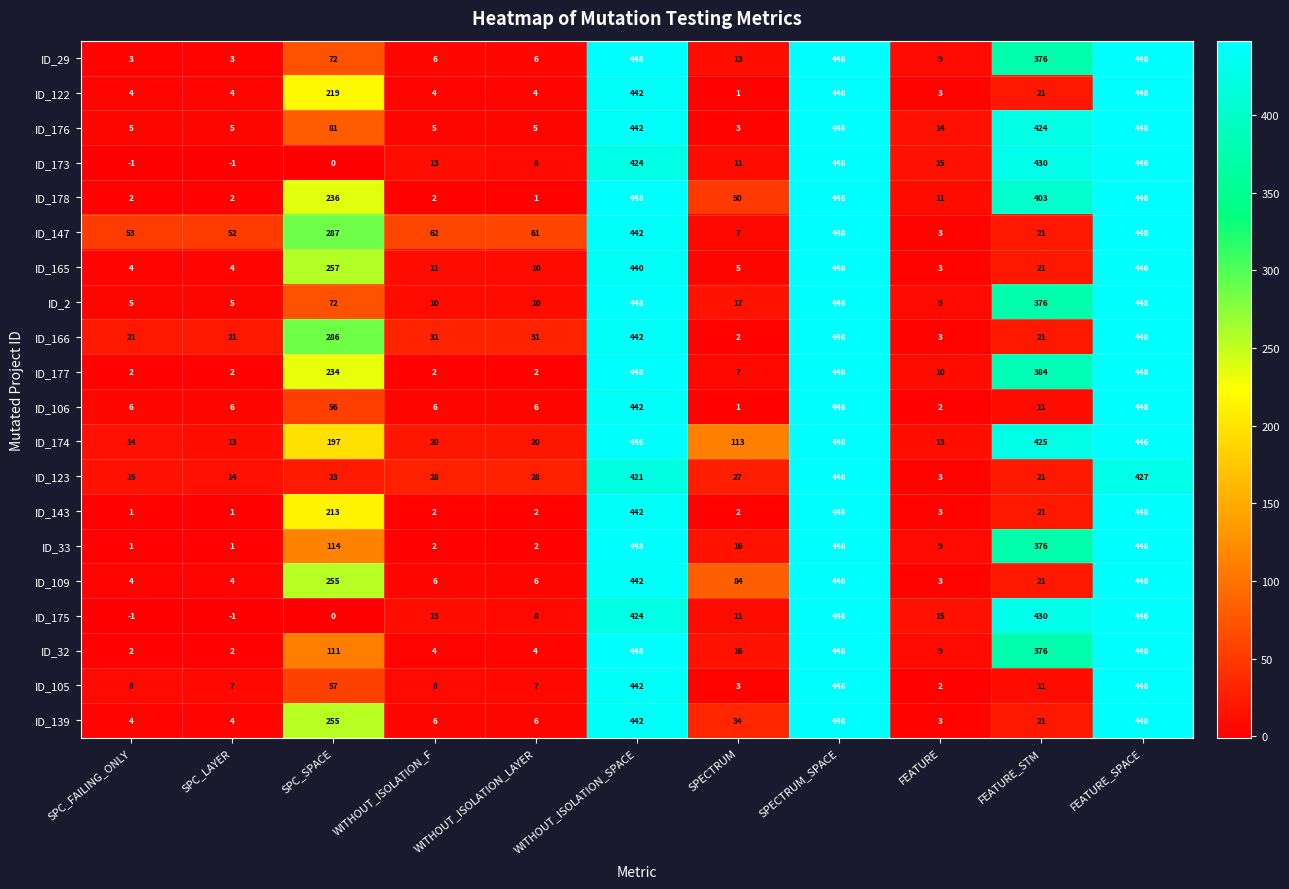

What value does the ID_109 series have at SPECTRUM_SPACE?

448